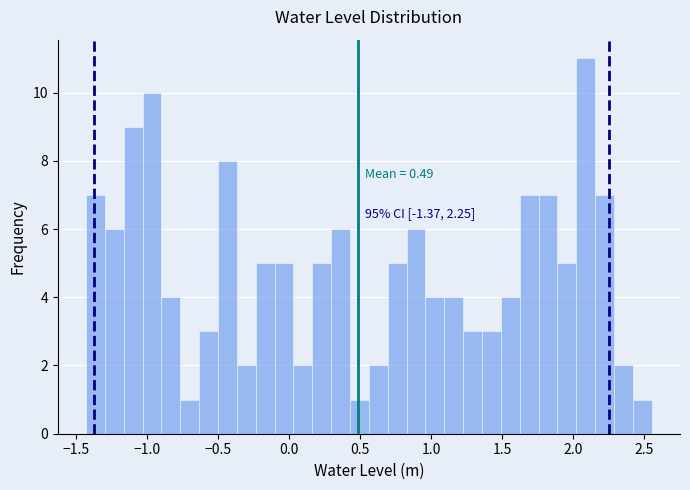

Read against the x-axis, roughly where is the centre of the tallest bar?

2.10